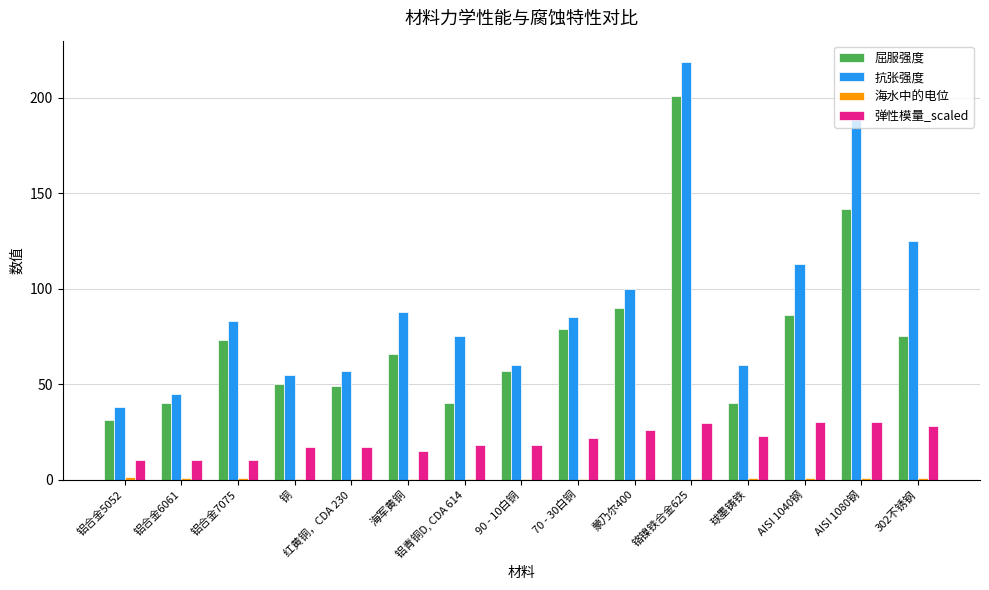

What is the total value across all series at 铬镍铁合金625?

449.9